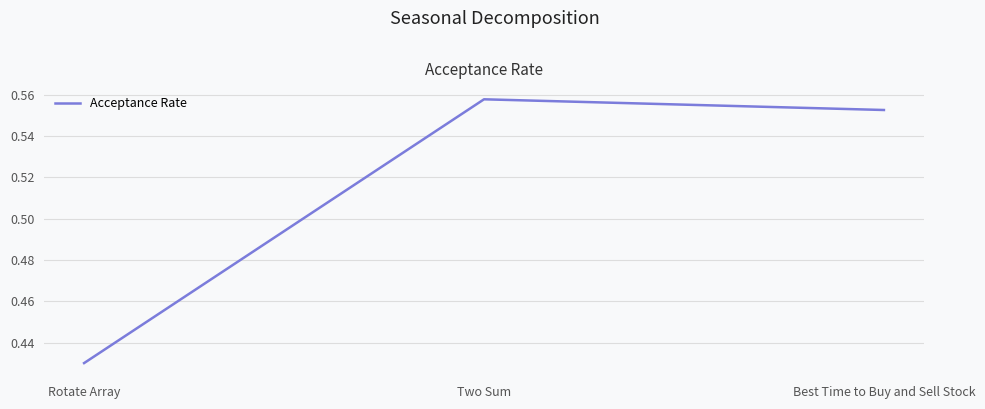

What is the sum of the values at Best Time to Buy and Sell Stock and Rotate Array?

1.0